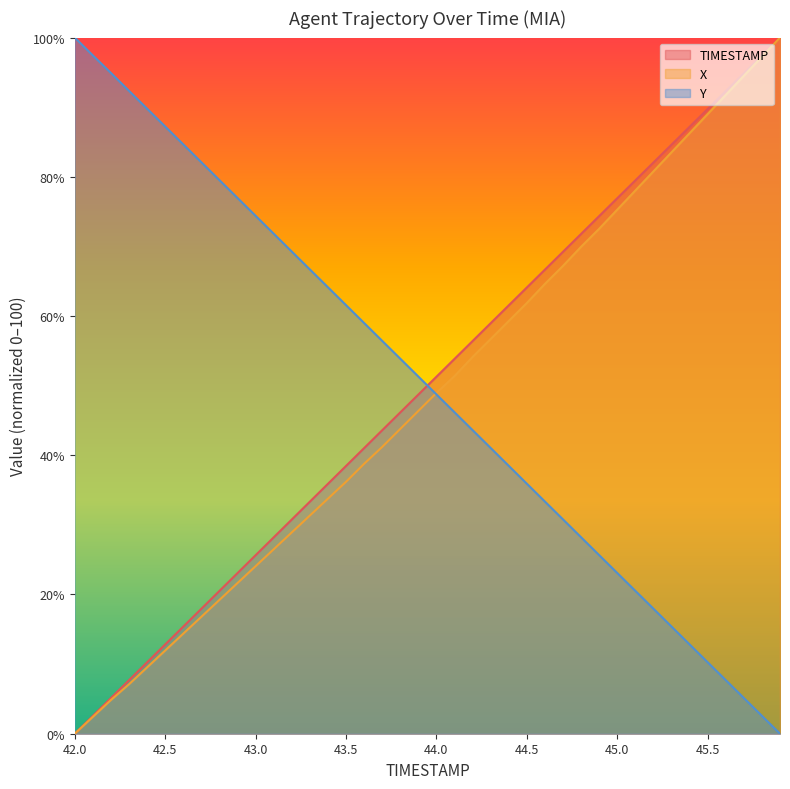

True or false: X has a value of 56.1 at 43.4.

False